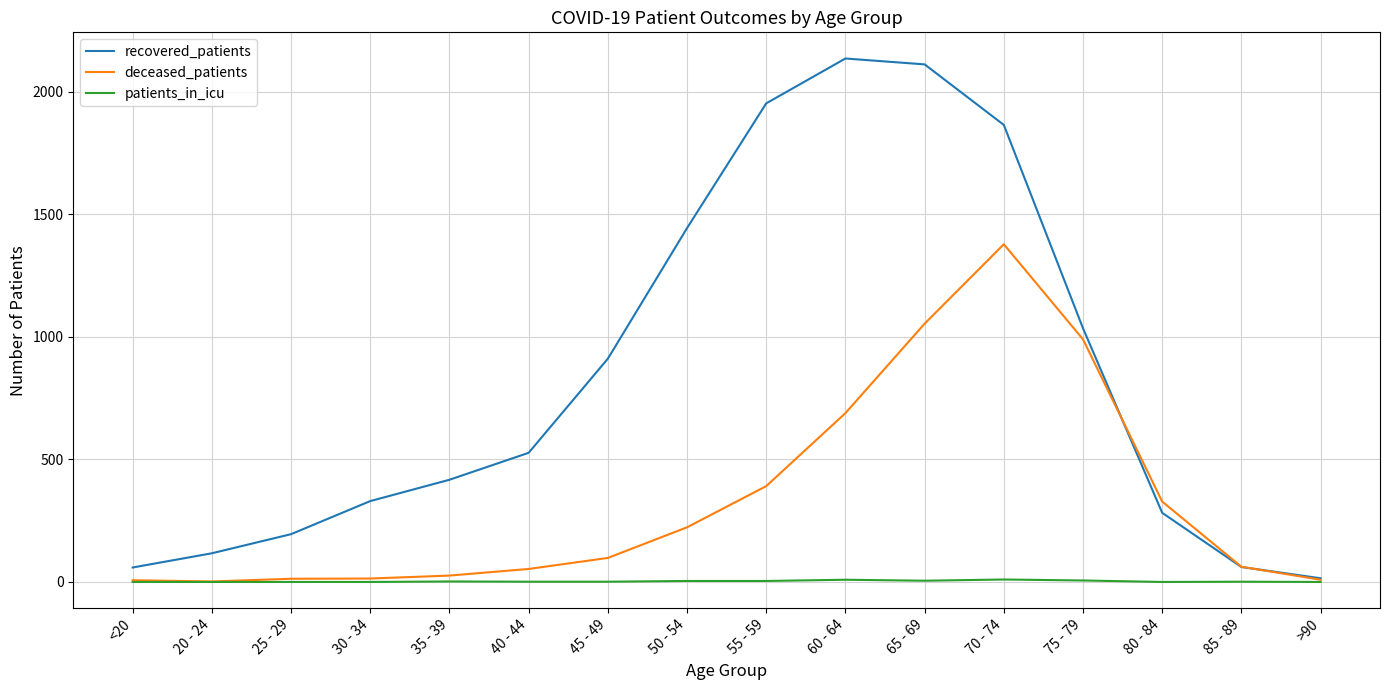

At which category is the sum across all series the highest?

70 - 74